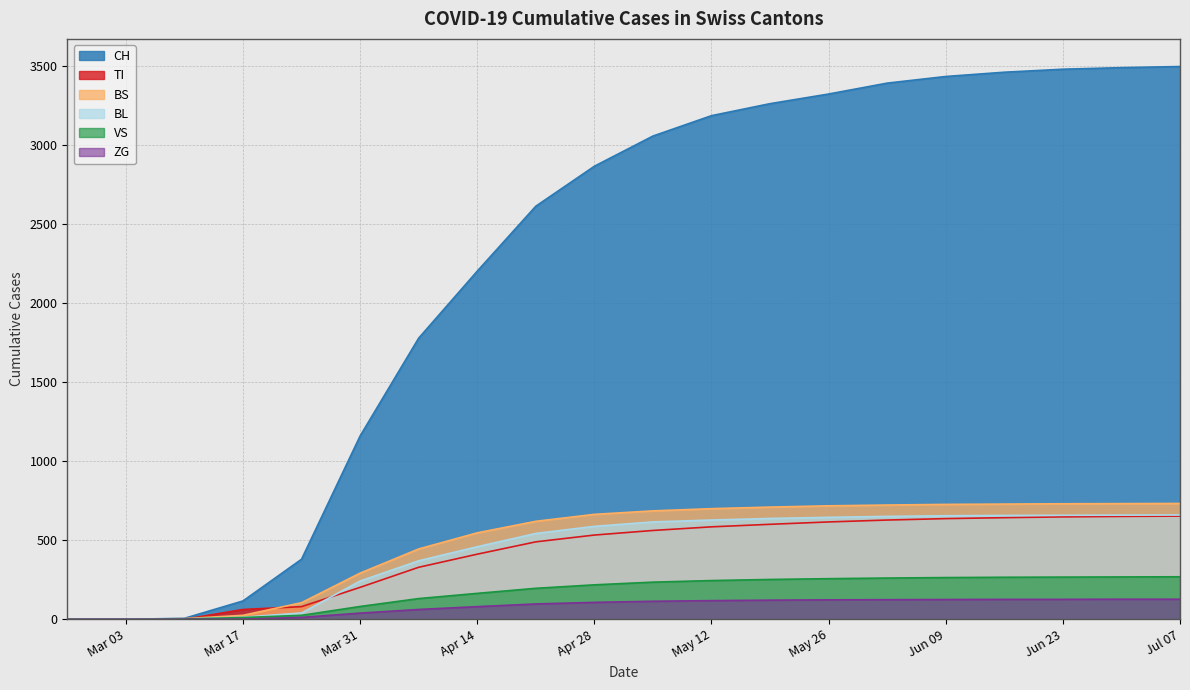

How many data points in VS are above 235?

9